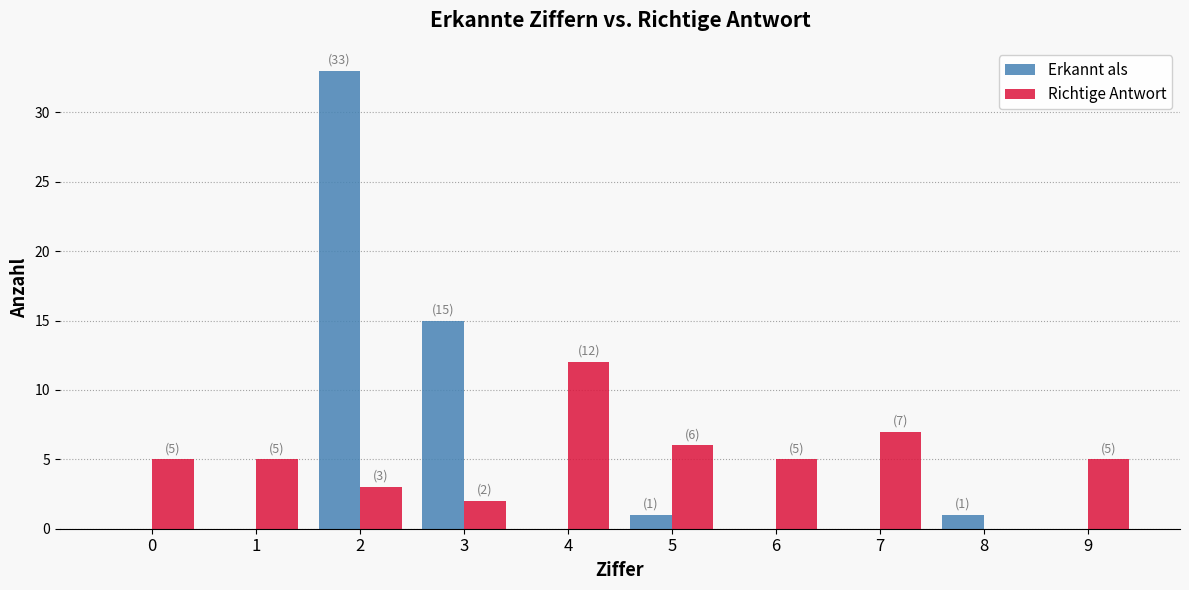

What is the sum of all Erkannt als values?

50